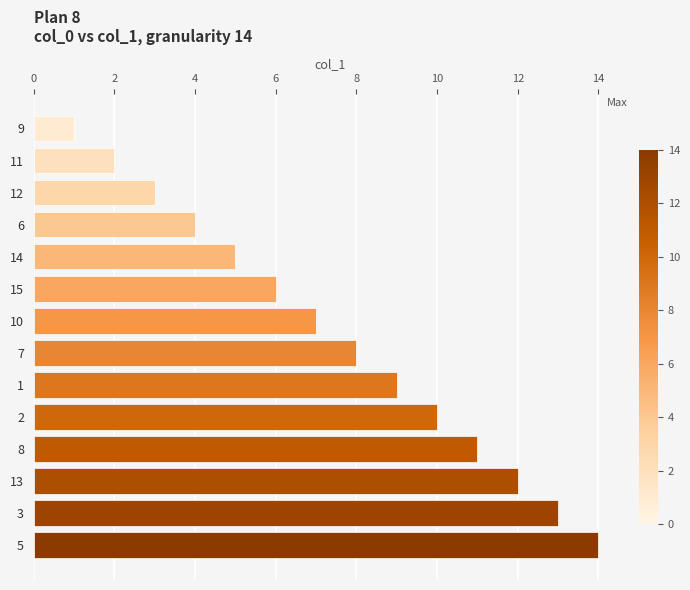

List the labels in order of value, smallest first.

9, 11, 12, 6, 14, 15, 10, 7, 1, 2, 8, 13, 3, 5